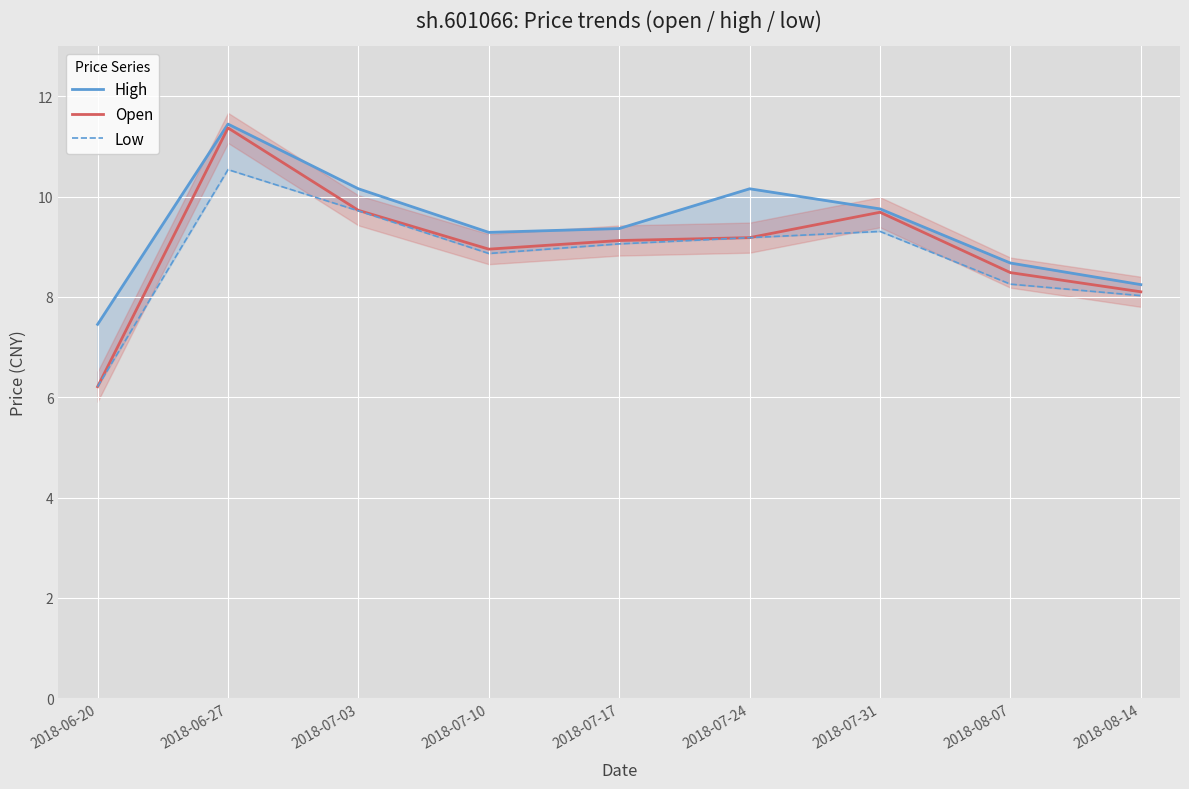

What is the label of the 4th point from the right?

2018-07-24